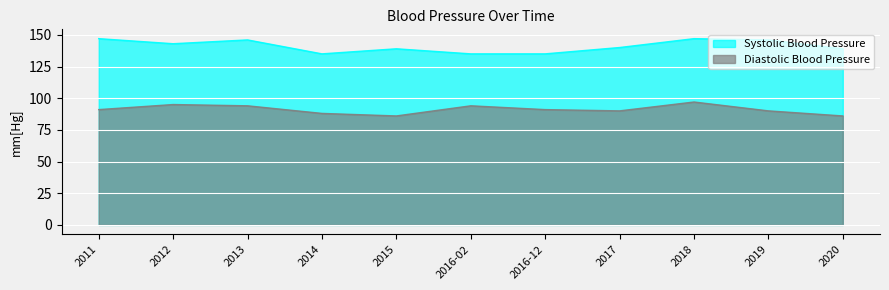

What is the difference between the Systolic Blood Pressure values at 2018 and 2015?

8